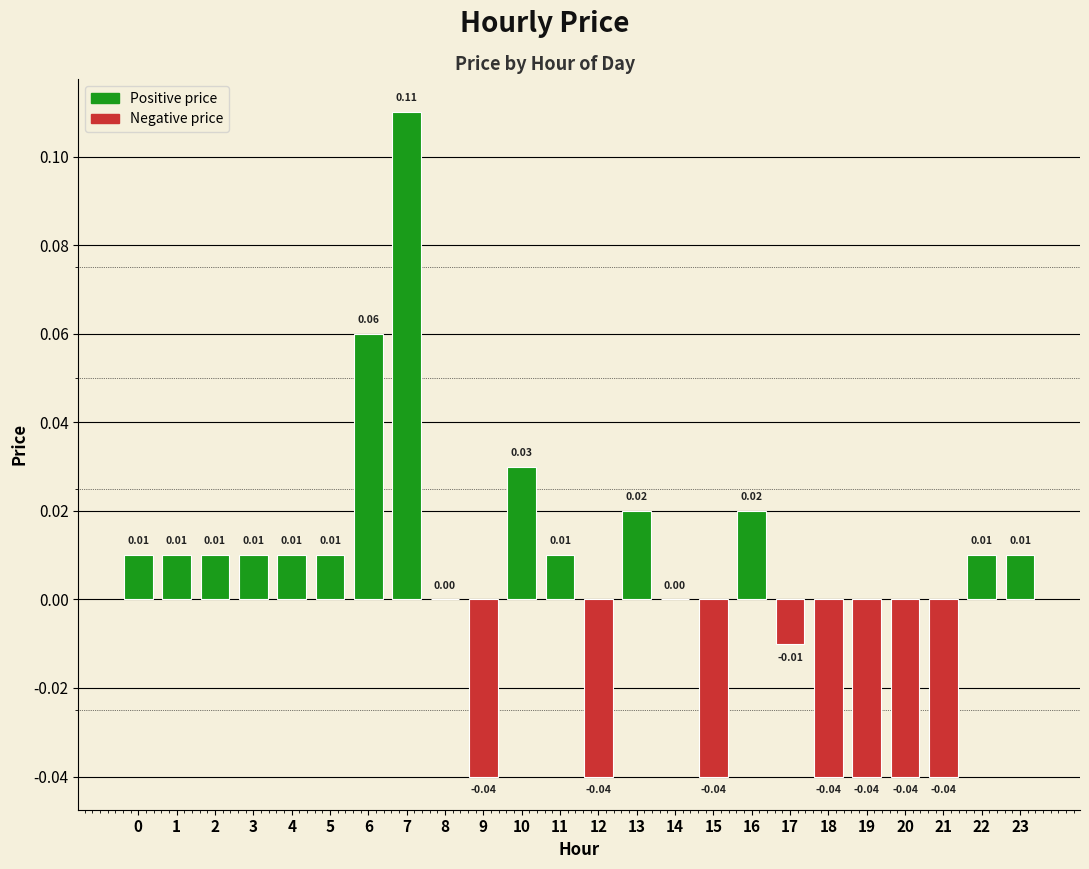

At which category does the chart reach its peak across all series?

7